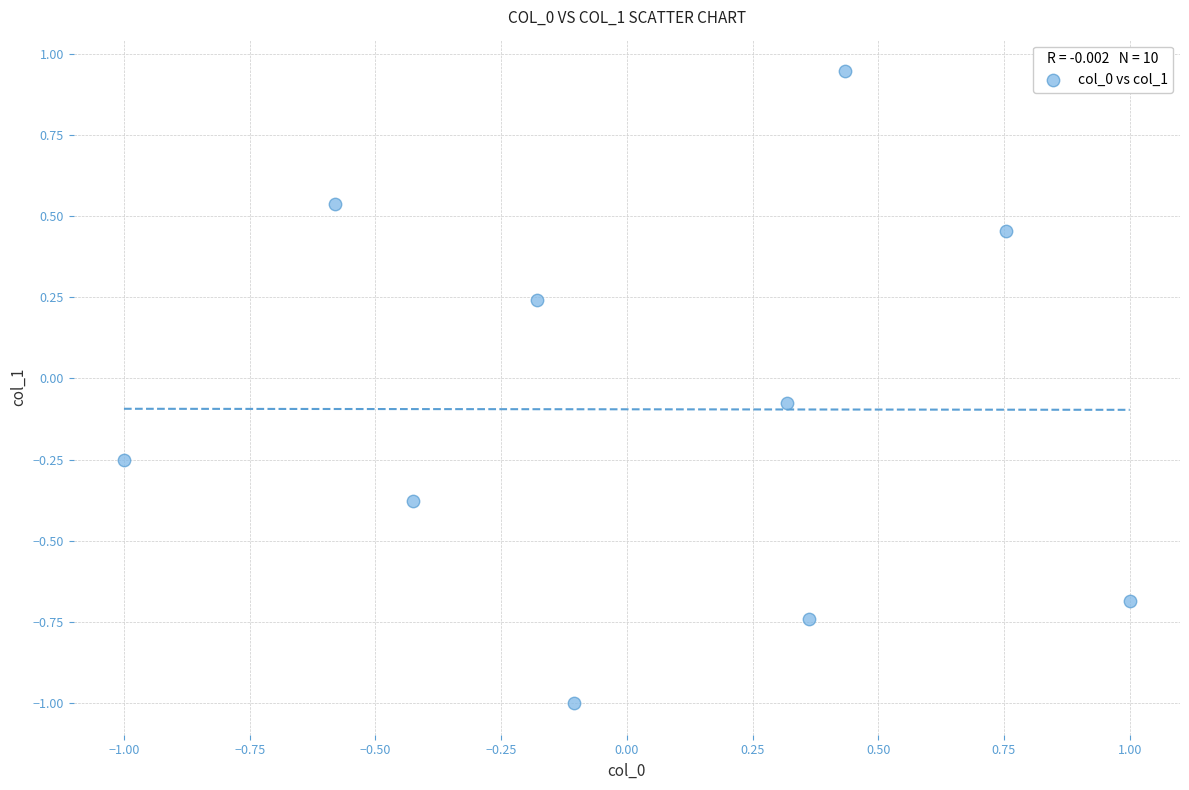

What is the range of Y values (max minus min)?

1.9